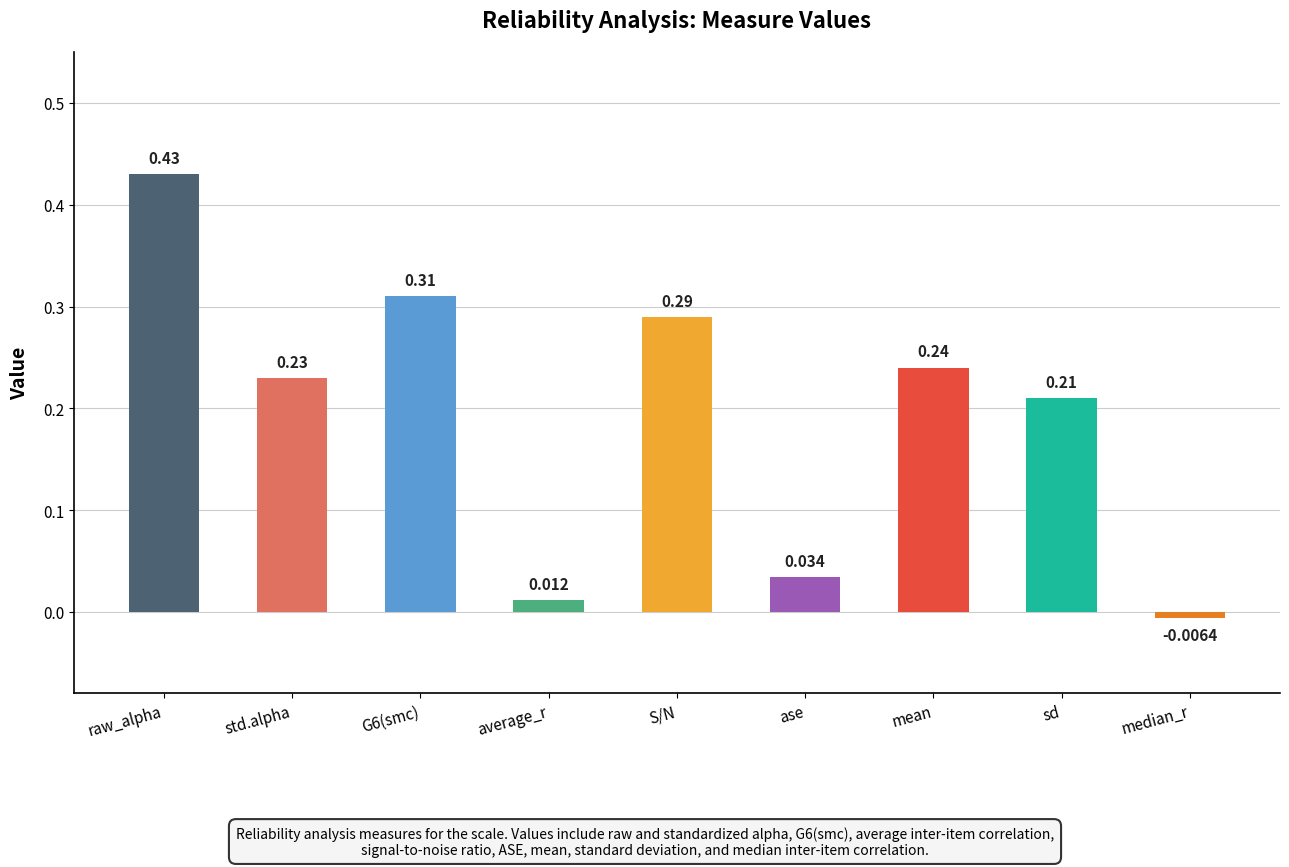

True or false: the data shows 0.3 at sd.

False